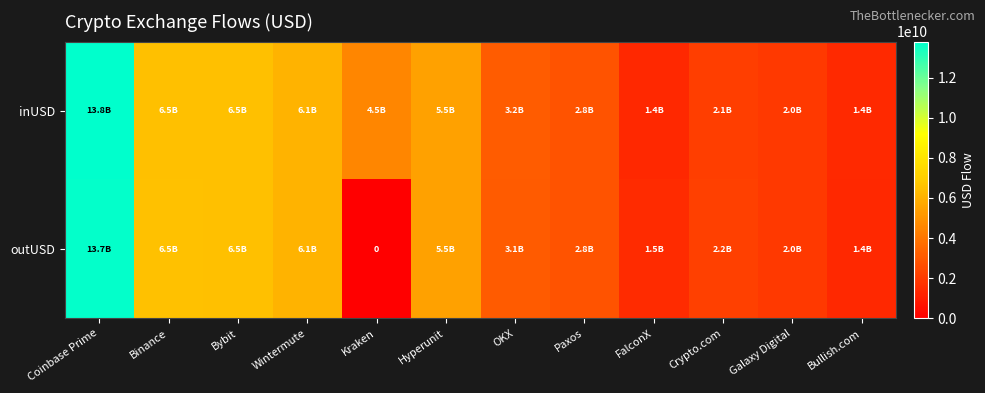

List the series in order of their overall mean, highest first.

inUSD, outUSD